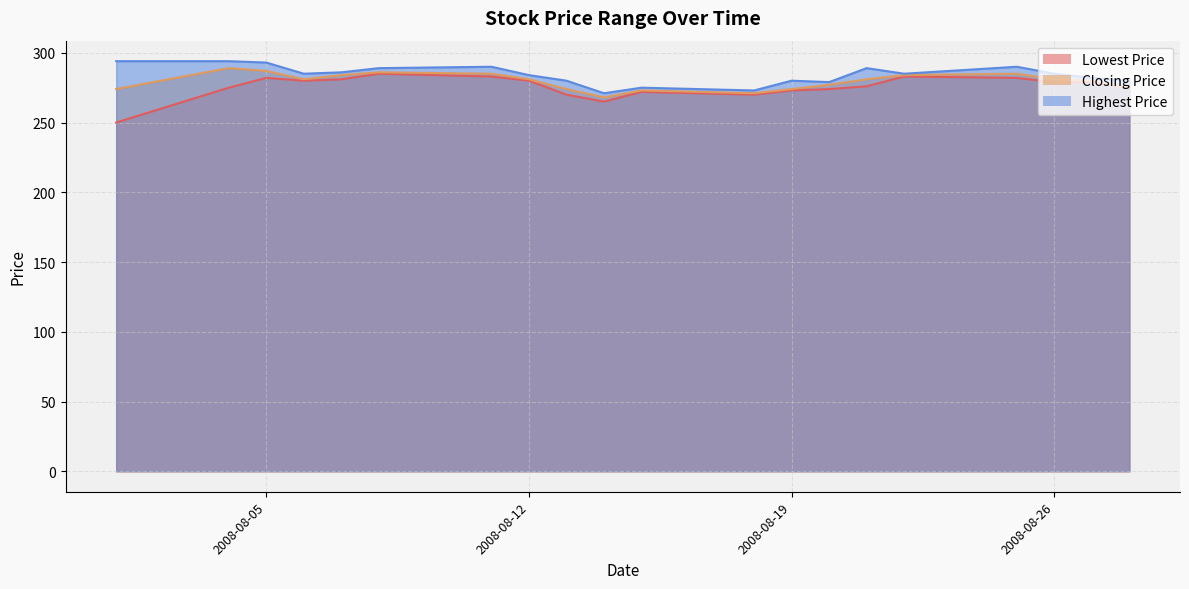

Which series changed the most between 20080812 and 20080822?

Lowest Price